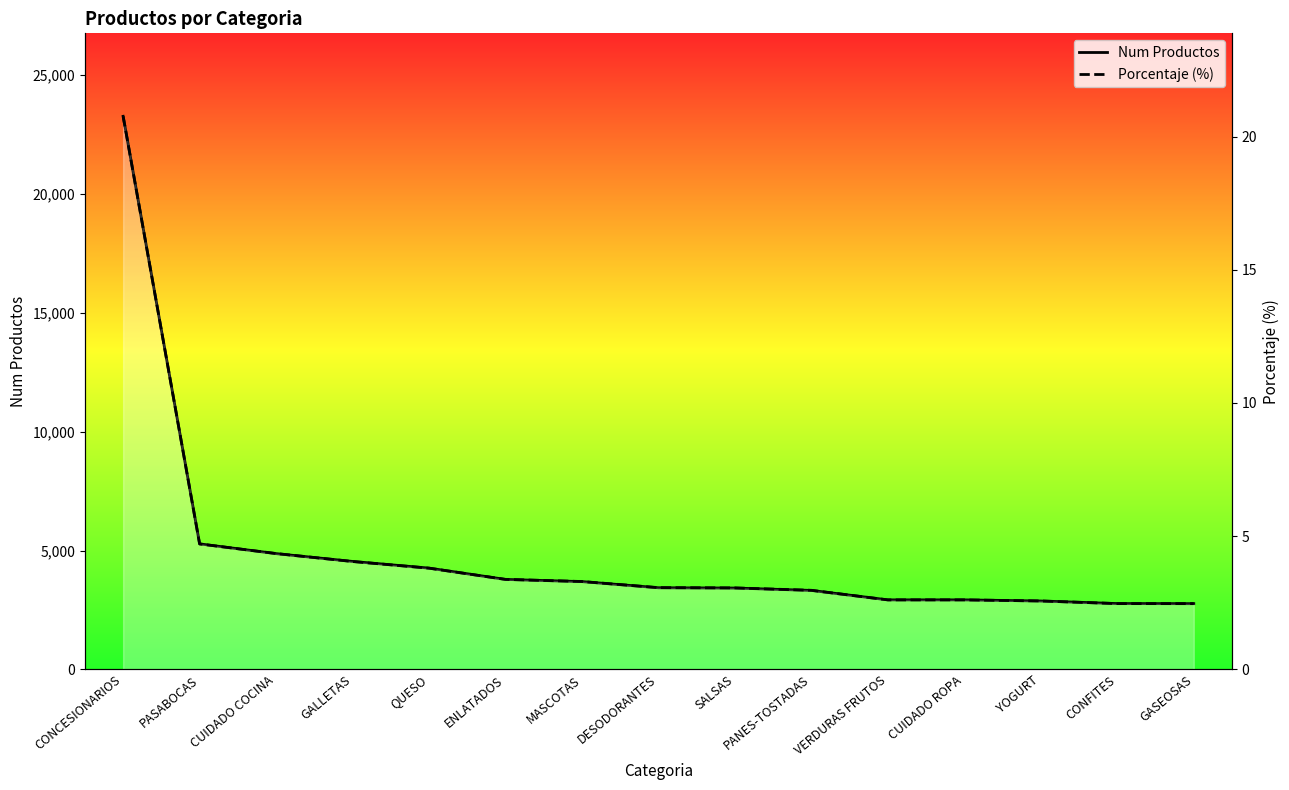

What is the average value of the num_productos series?

4941.5